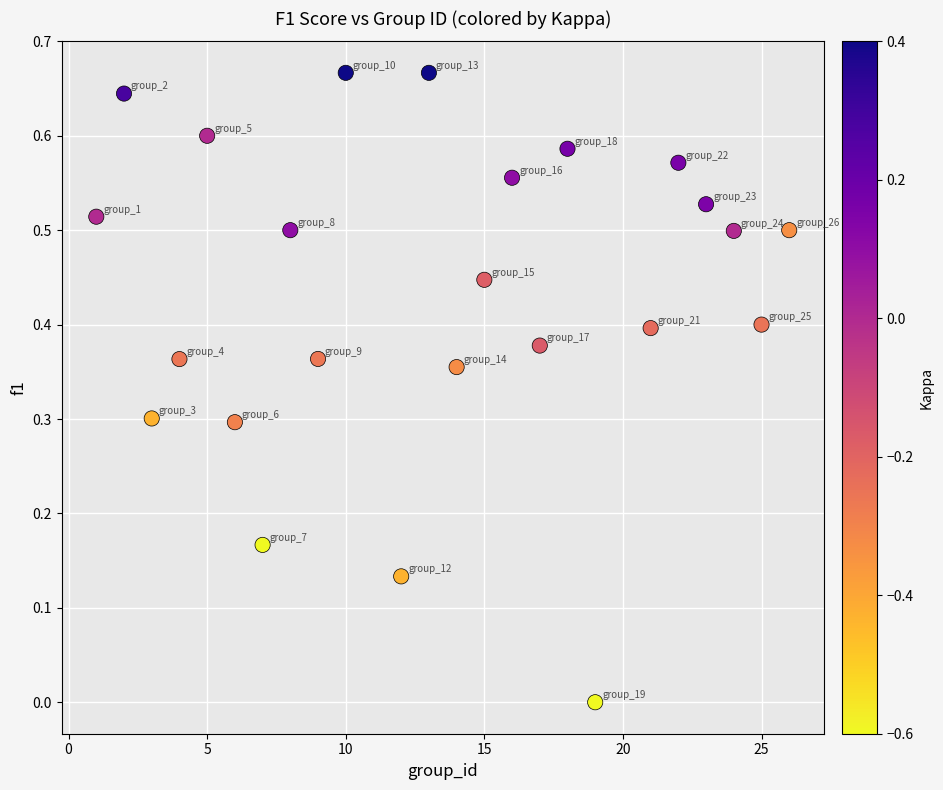

What is the range of X values (max minus min)?

25.0